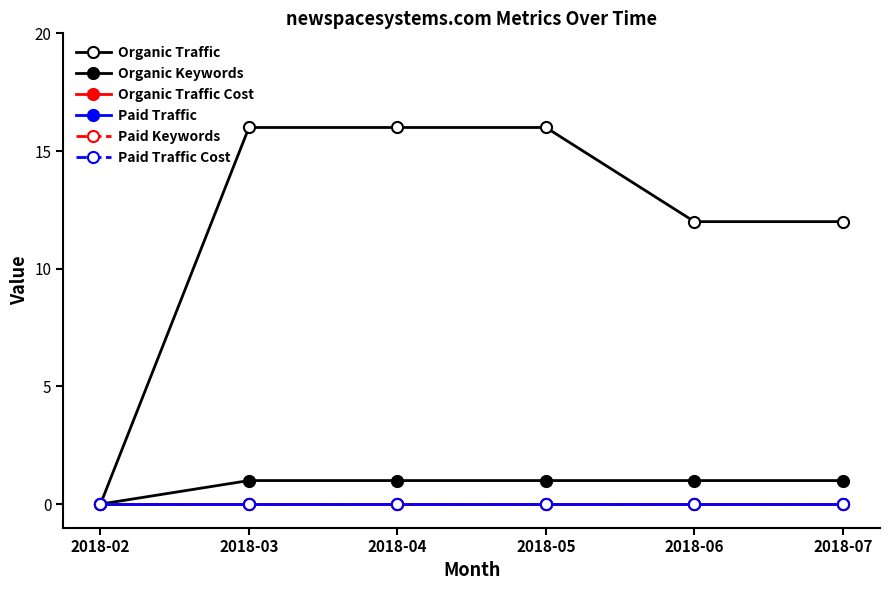

Is this an area chart (filled region under the line)?

No